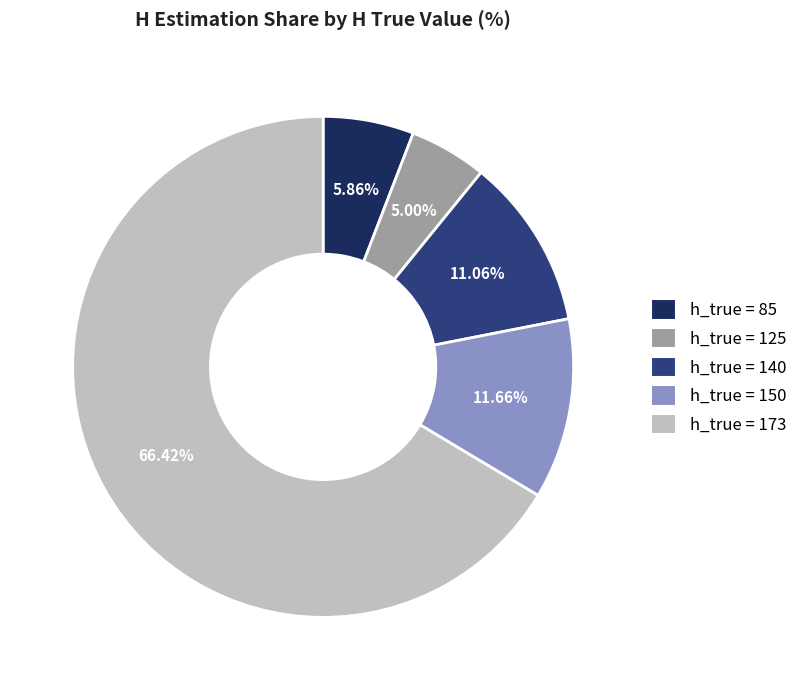

Is there any slice that represents more than half of the pie?

Yes